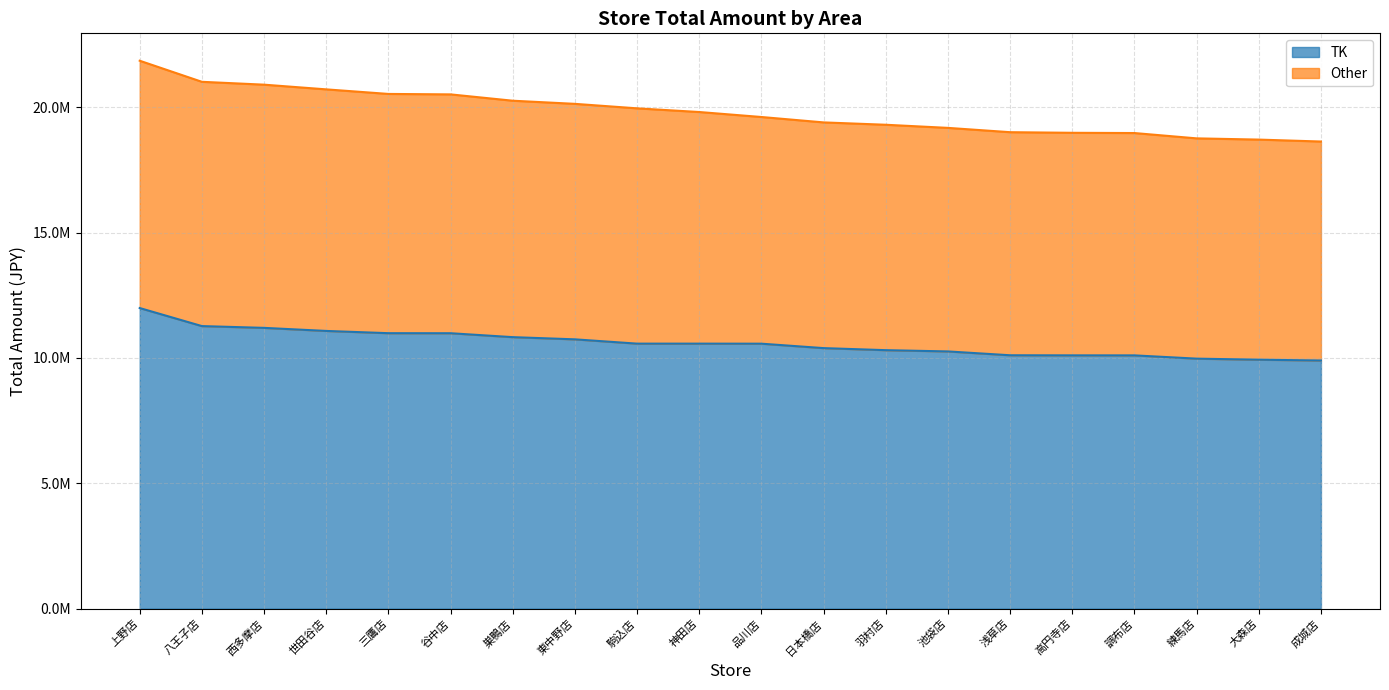

Which has a higher value, 調布店 or 日本橋店?

日本橋店